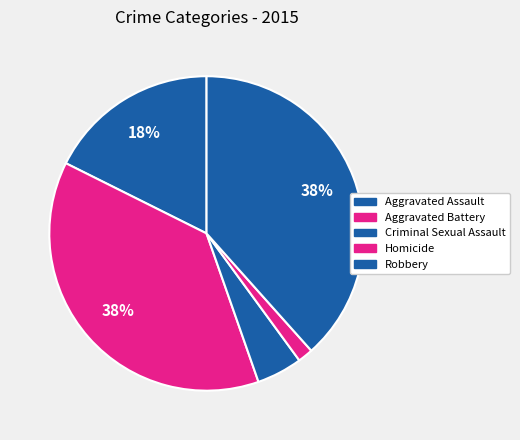

What is the total percentage of Criminal Sexual Assault and Aggravated Battery?

42.4%